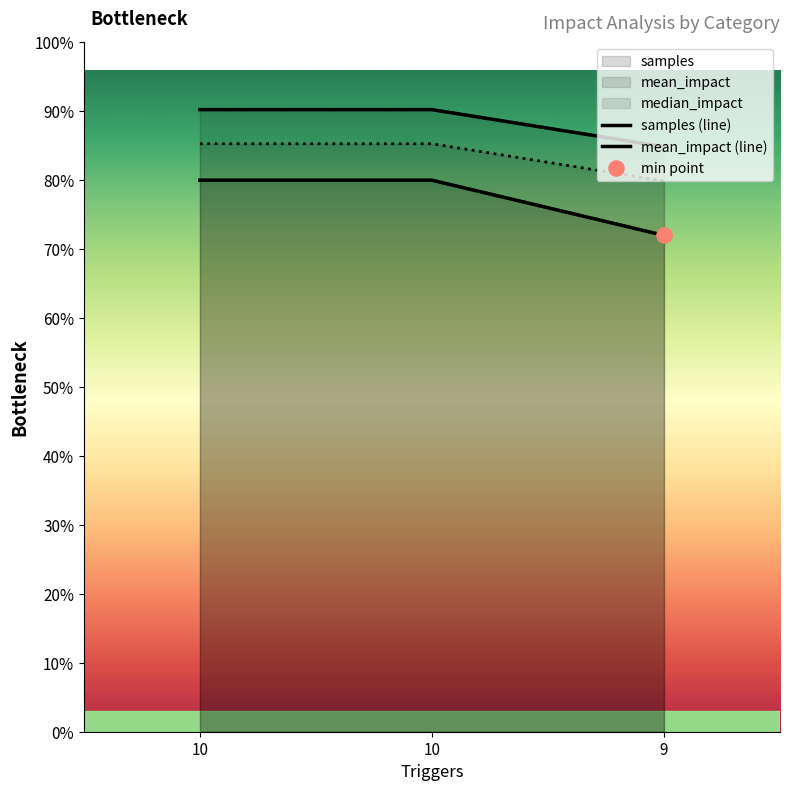

Which series has the largest total across all categories?

mean_impact (line)